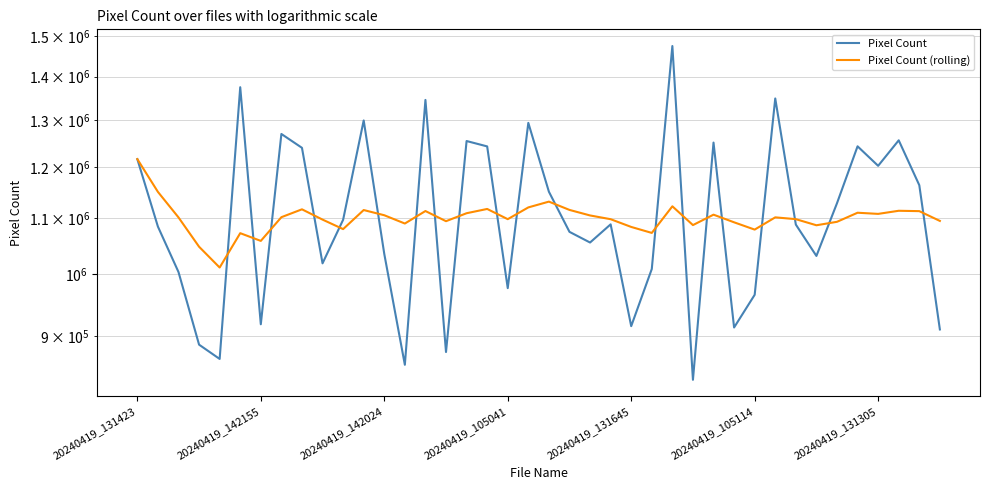

What is the difference between the Pixel Count values at 33 and 35?

211806